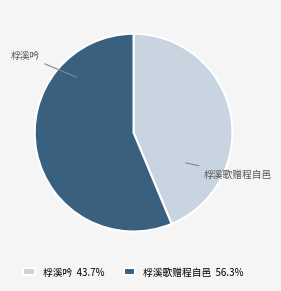

Is there any slice that represents more than half of the pie?

Yes